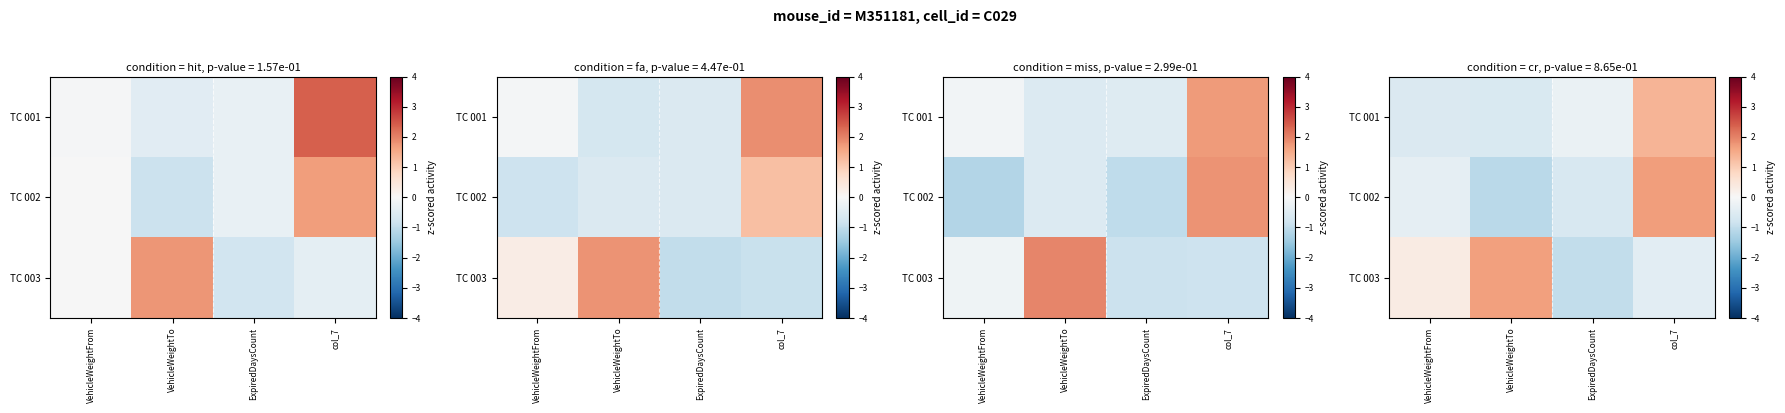

The row_0 series shows -0.6 at VehicleWeightTo. True or false?

True